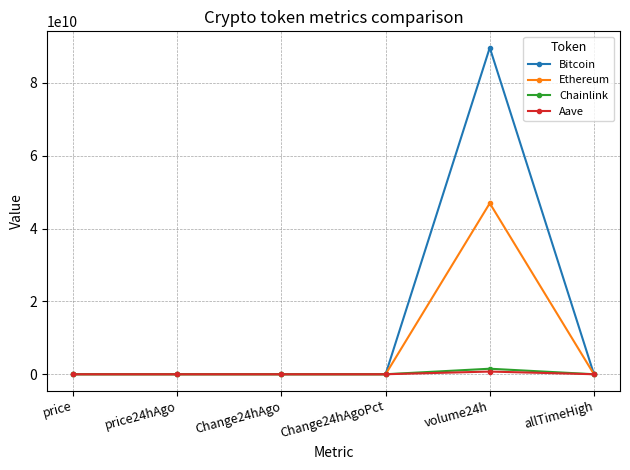

How many lines are shown in the chart?

4